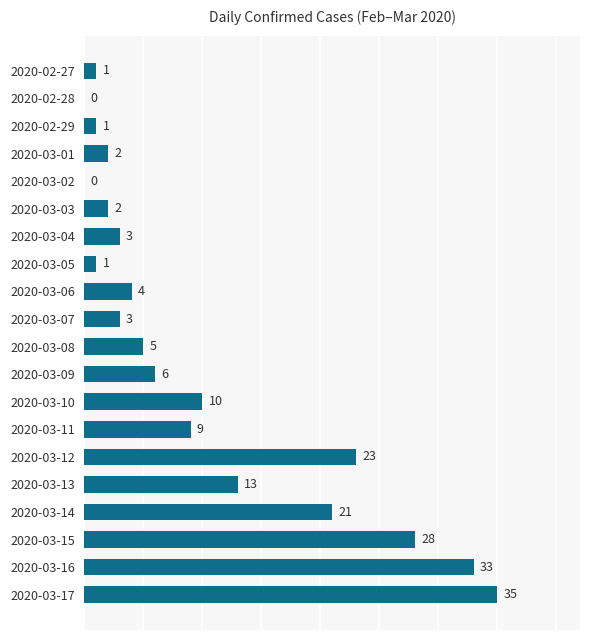

What is the sum of all values?

200